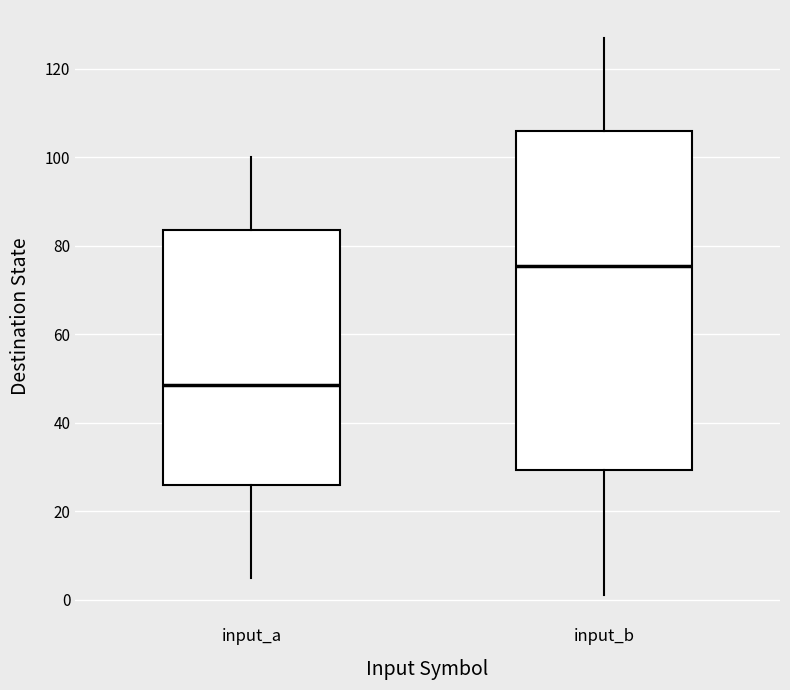

Reading left to right, read every box against the y-axis: the position of its median line, the range the box covers, and the ends of its whiskers. The values are not printed on the chart, so give them approximately, as read against the axis.

input_a: median 48, box 26 to 84, whiskers 6 to 100
input_b: median 76, box 30 to 106, whiskers 2 to 128